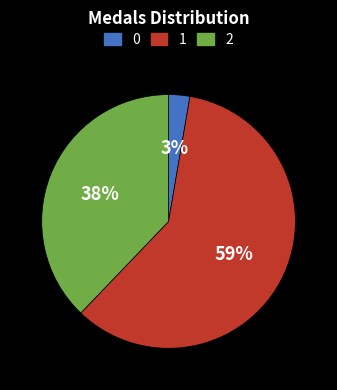

To the nearest percent, what percentage of the pie is 2?

38%